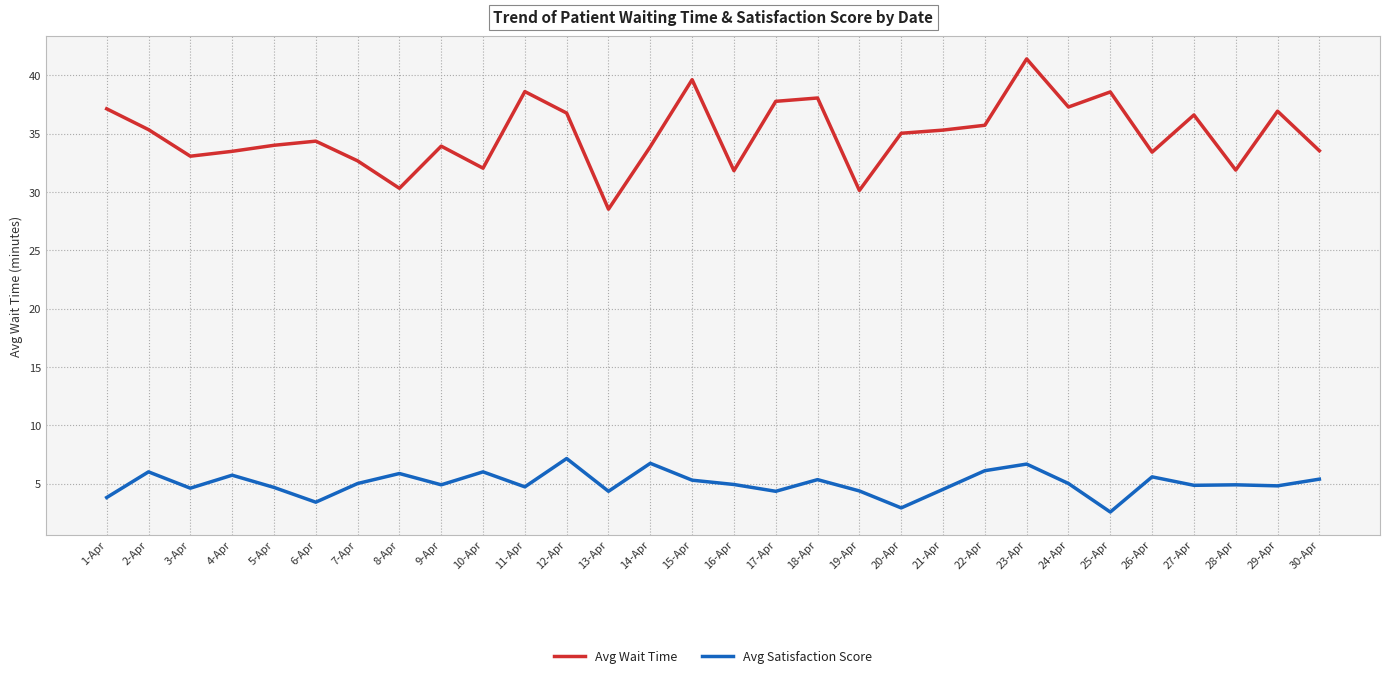

Is this an area chart (filled region under the line)?

No